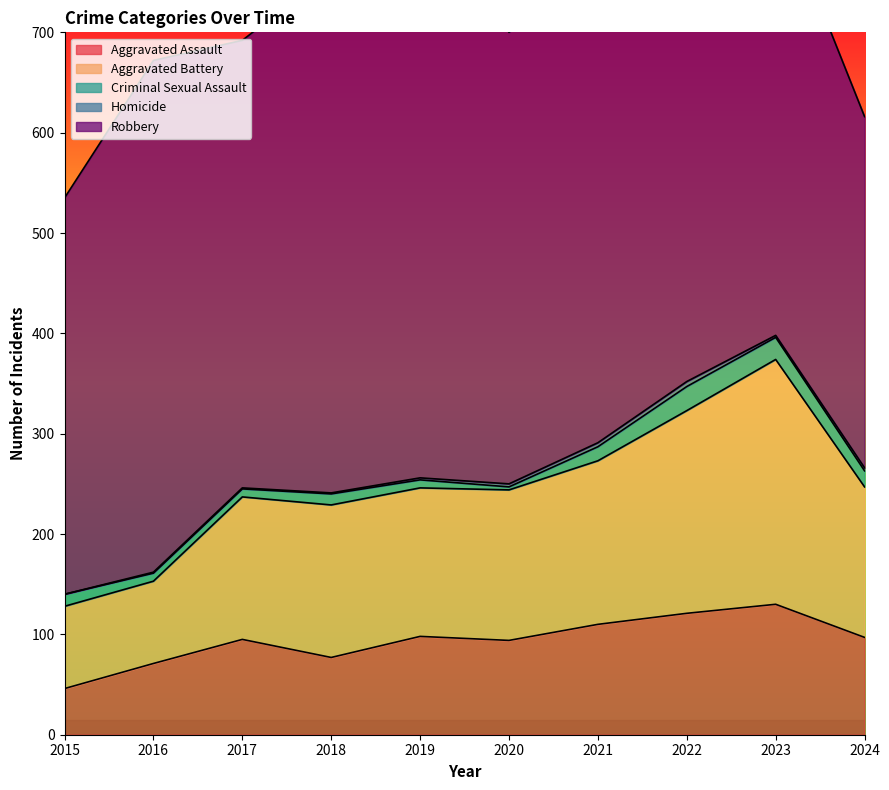

Is the value of Criminal Sexual Assault at 2015 greater than the value of Homicide at 2024?

Yes